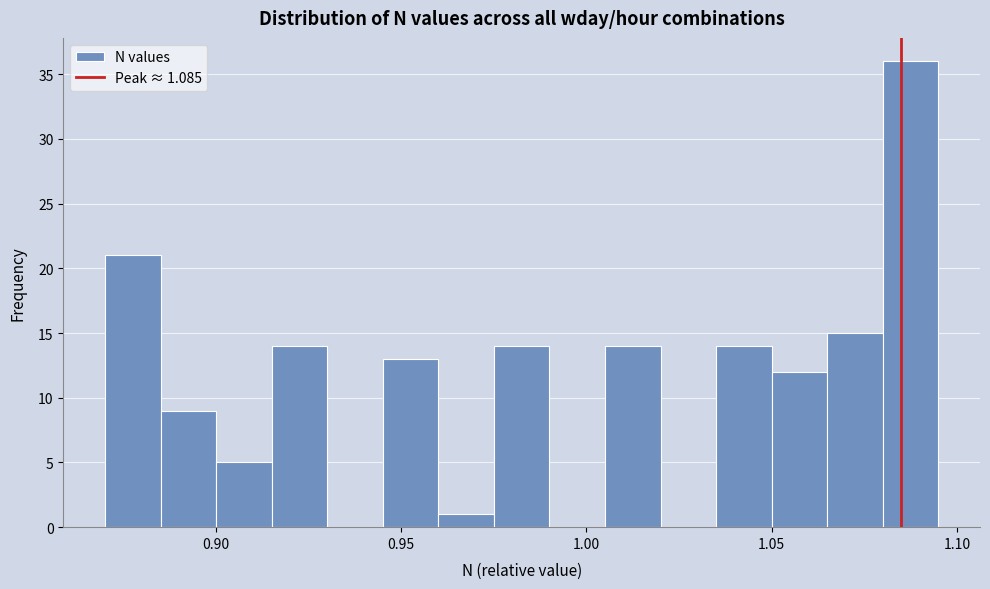

Read against the x-axis, roughly where is the centre of the tallest bar?

1.090